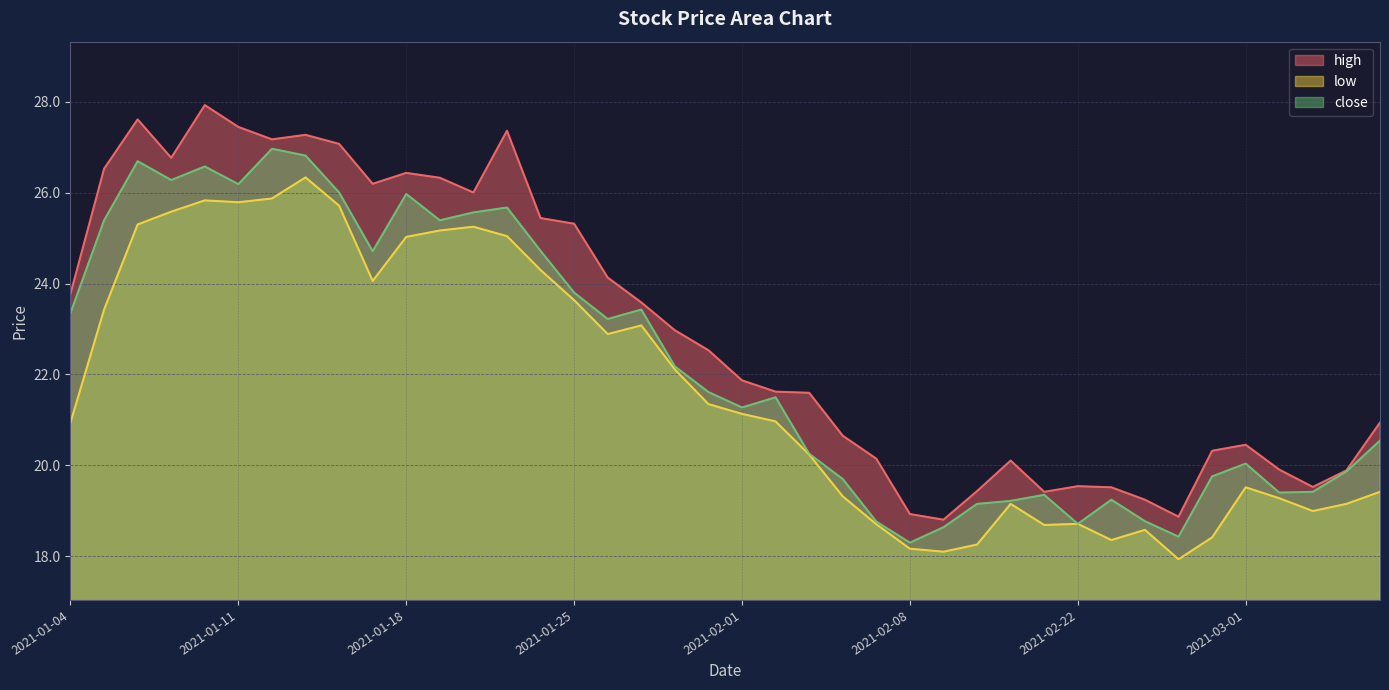

Rank the series by their average value, from lowest to highest.

low, close, high